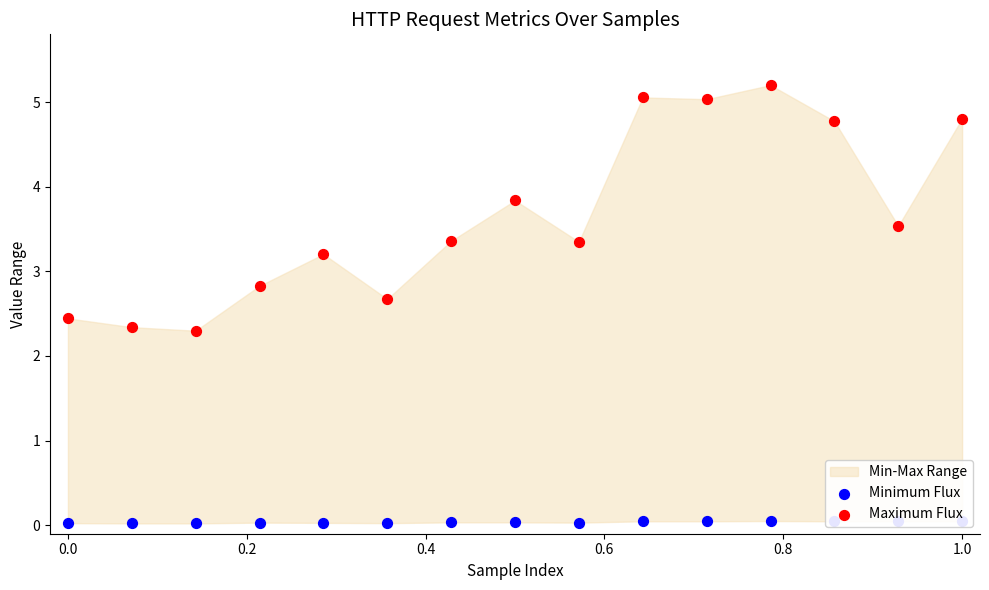

Which series reaches the maximum Y coordinate?

Maximum Flux